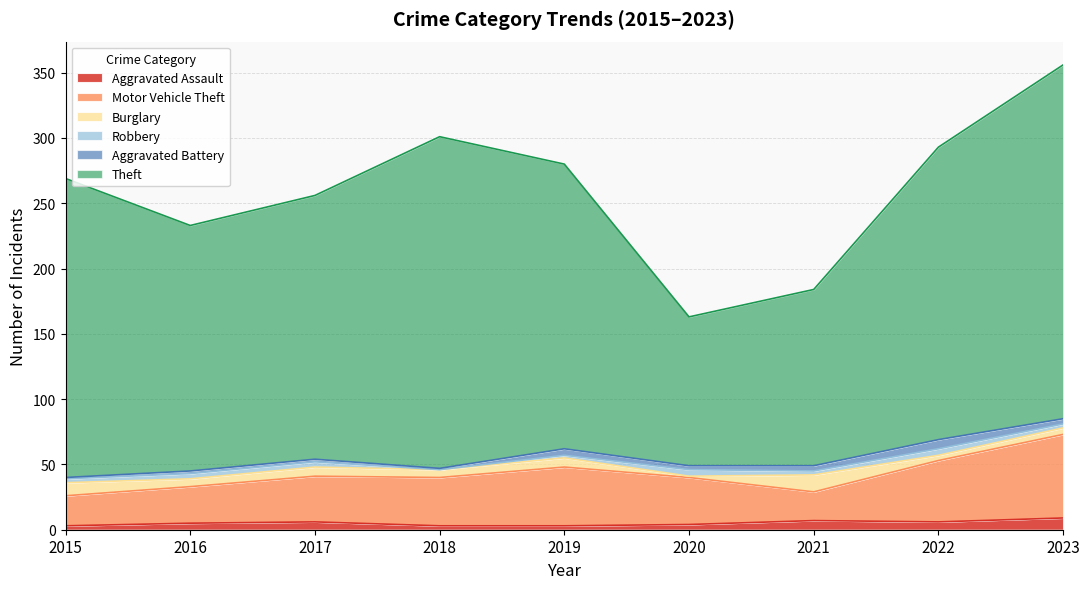

True or false: Aggravated Assault has a value of 6 at 2017.

True